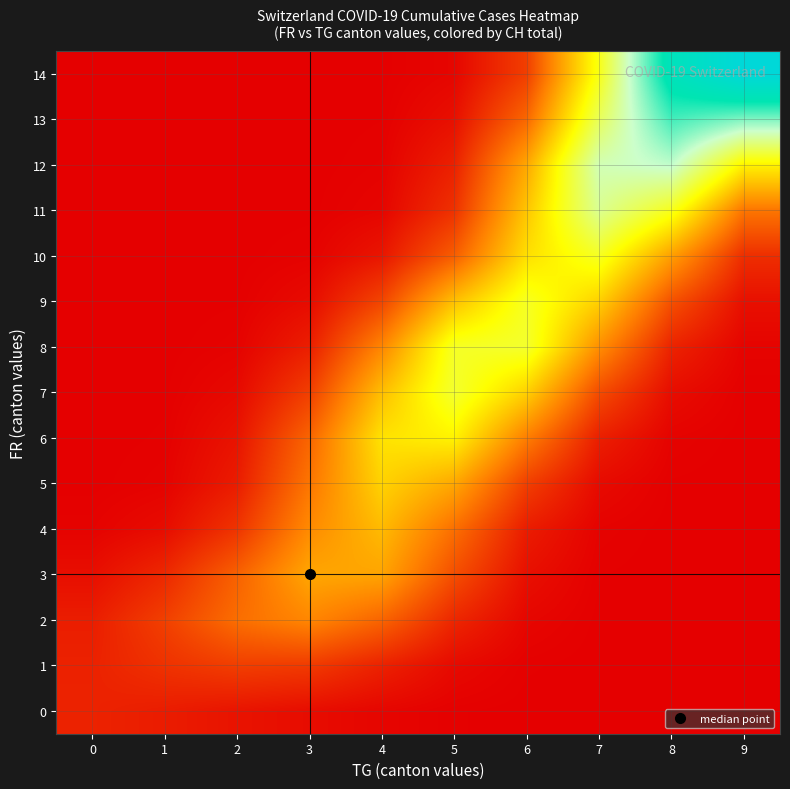

At 0, list the series in order from largest to smallest.

0, 1, 2, 3, 4, 5, 6, 7, 8, 9, 10, 11, 12, 13, 14